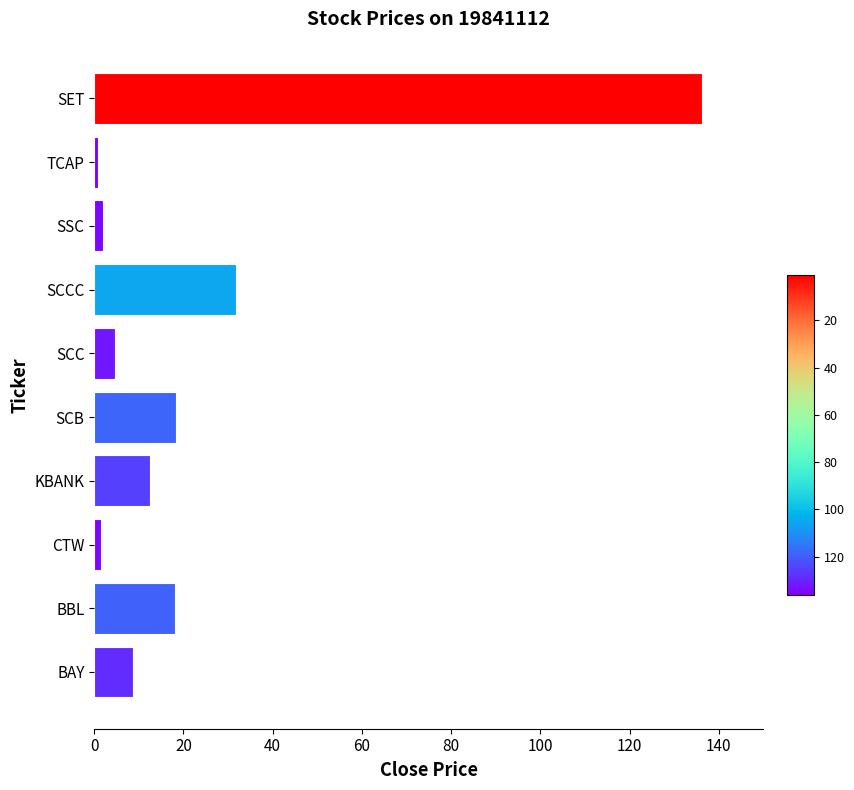

Is it true that the value at SET is 32.0?

False